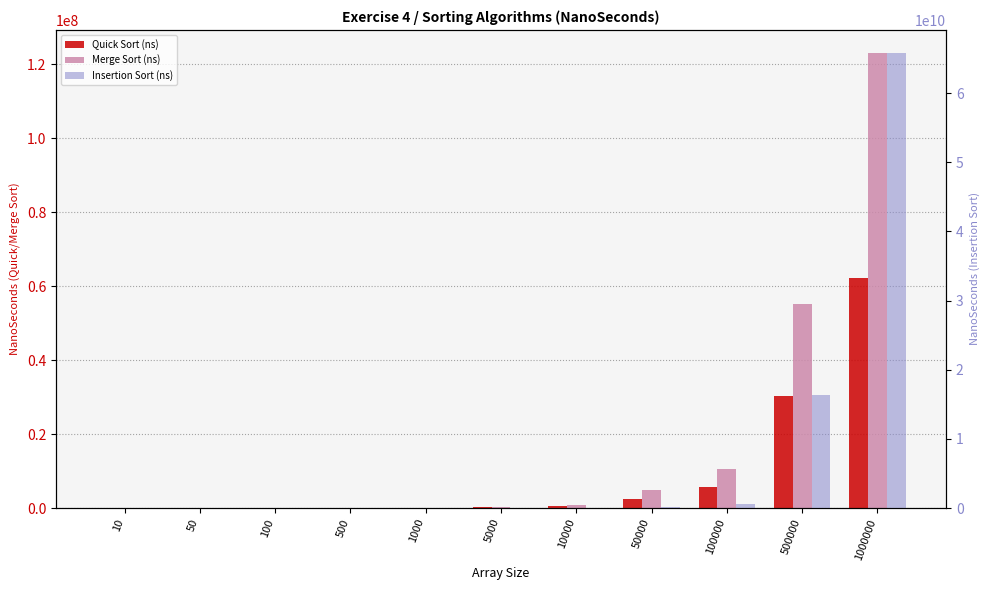

Reading left to right, transcribe all the data shown in this chart.

Quick Sort (ns): 41	261	685	3580	17091	207874	449200	2556408	5654260	30291870	62143366
Merge Sort (ns): 165	1089	2307	14089	49872	325875	761993	4764693	10494550	55085840	123144033
Insertion Sort (ns): 26	210	652	15082	61438	1533641	5954680	153067525	612951910	16284815570	65843558133